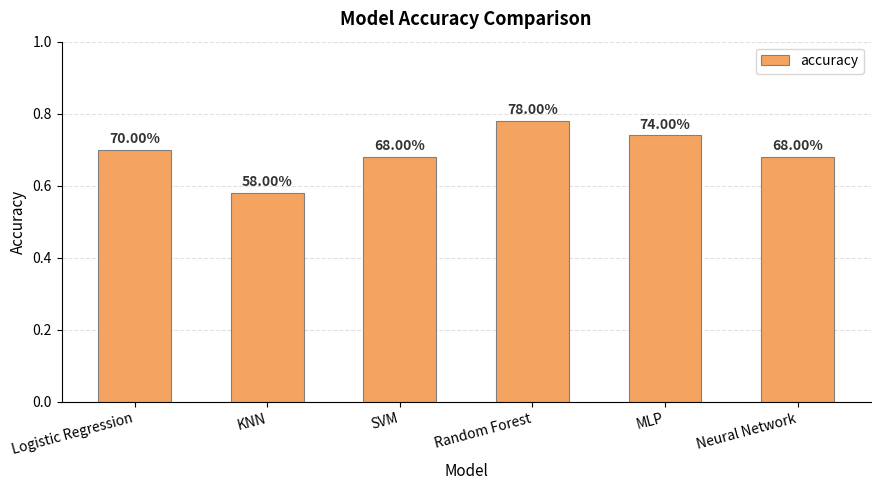

What is the greatest value displayed?

0.8